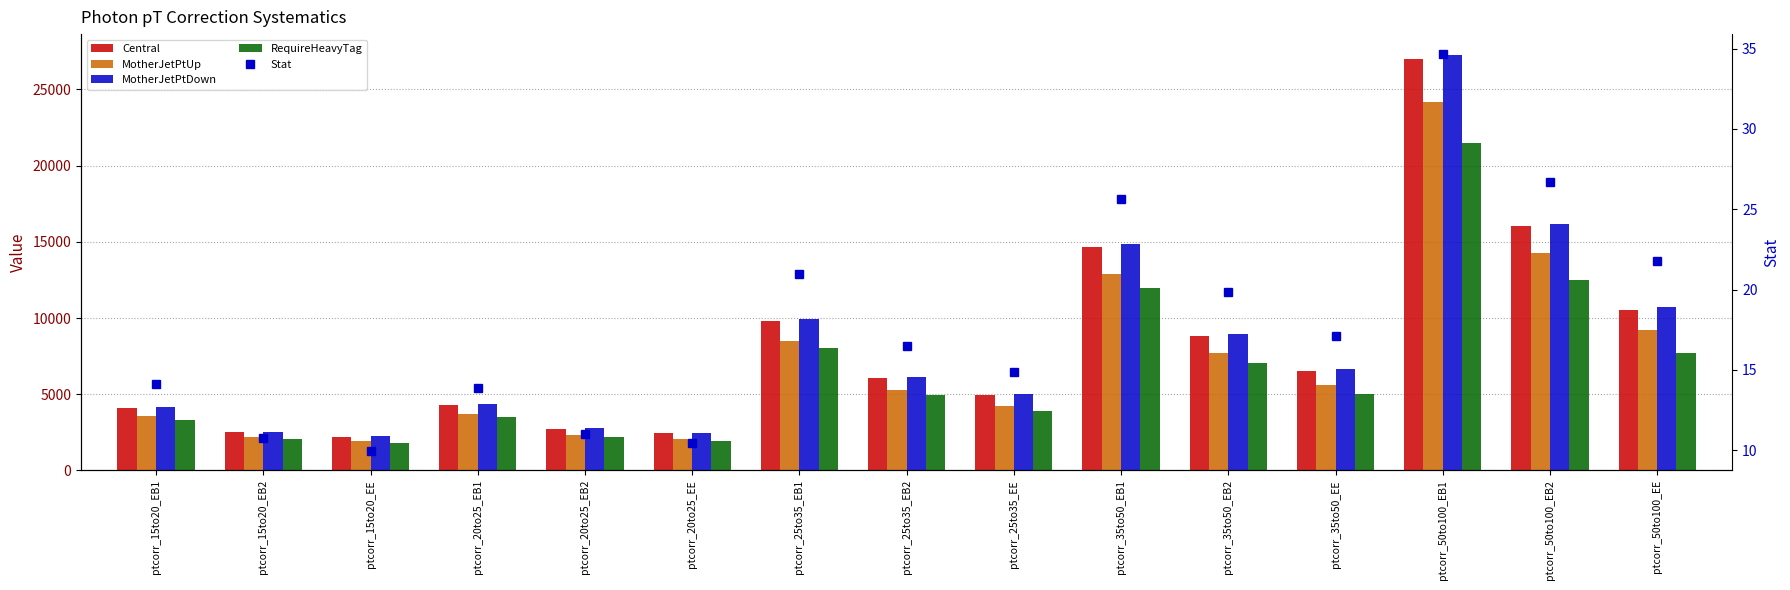

What is the minimum value shown in the chart?

10.0